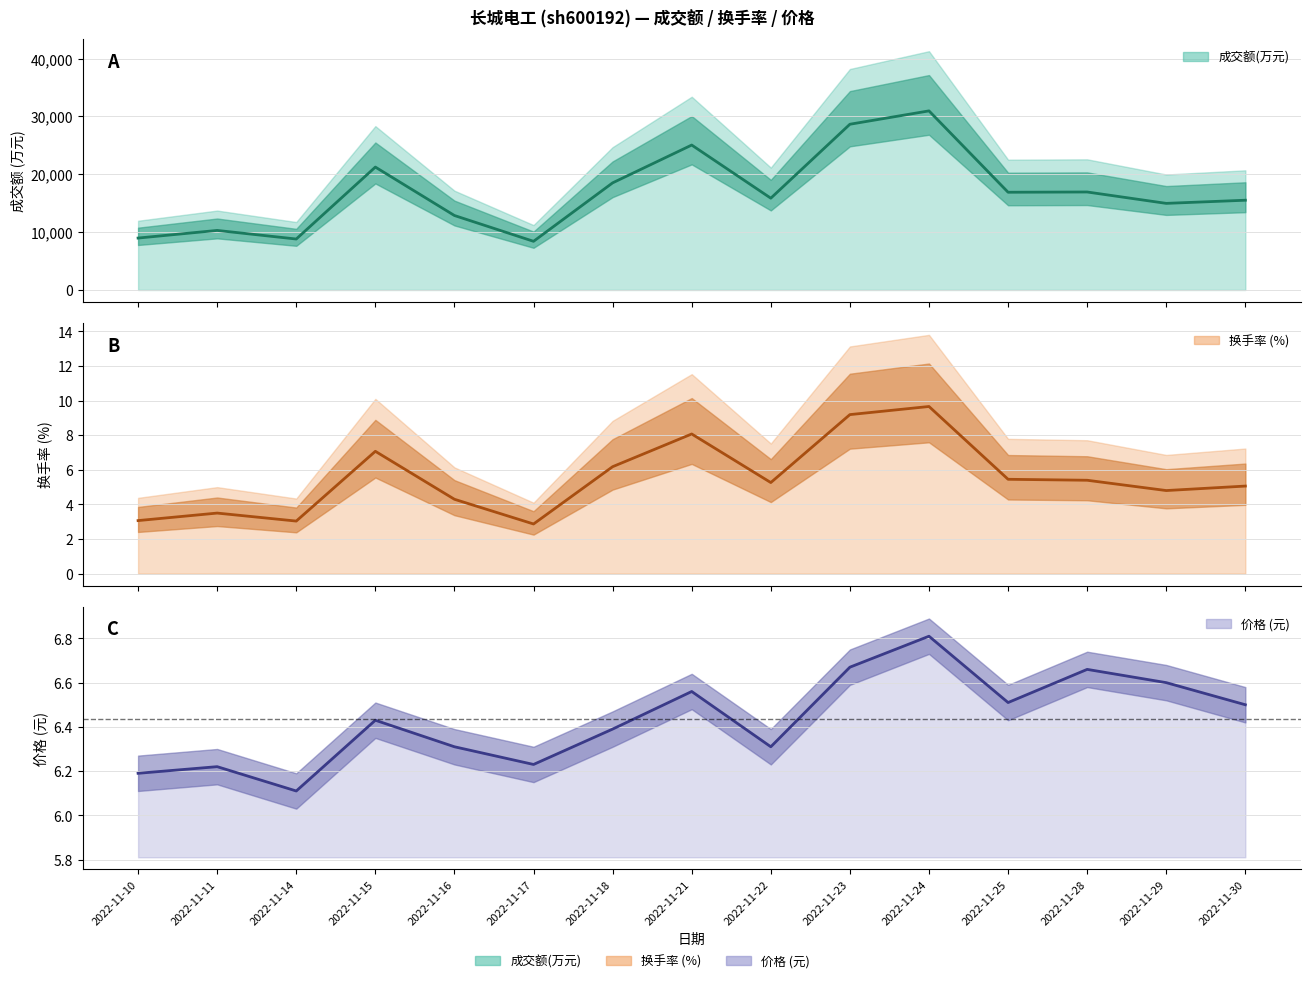

Between 2022-11-15 and 2022-11-23, which series saw the biggest shift?

成交额(万元)